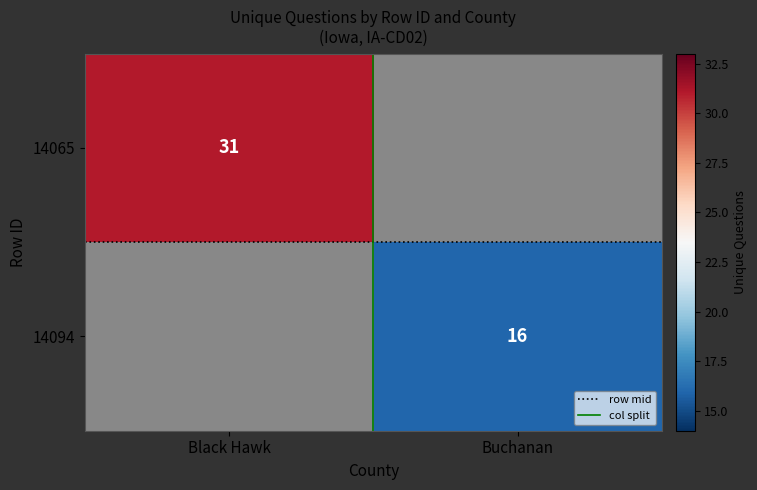

The value of 14065 at Black Hawk is 18.7. True or false?

False